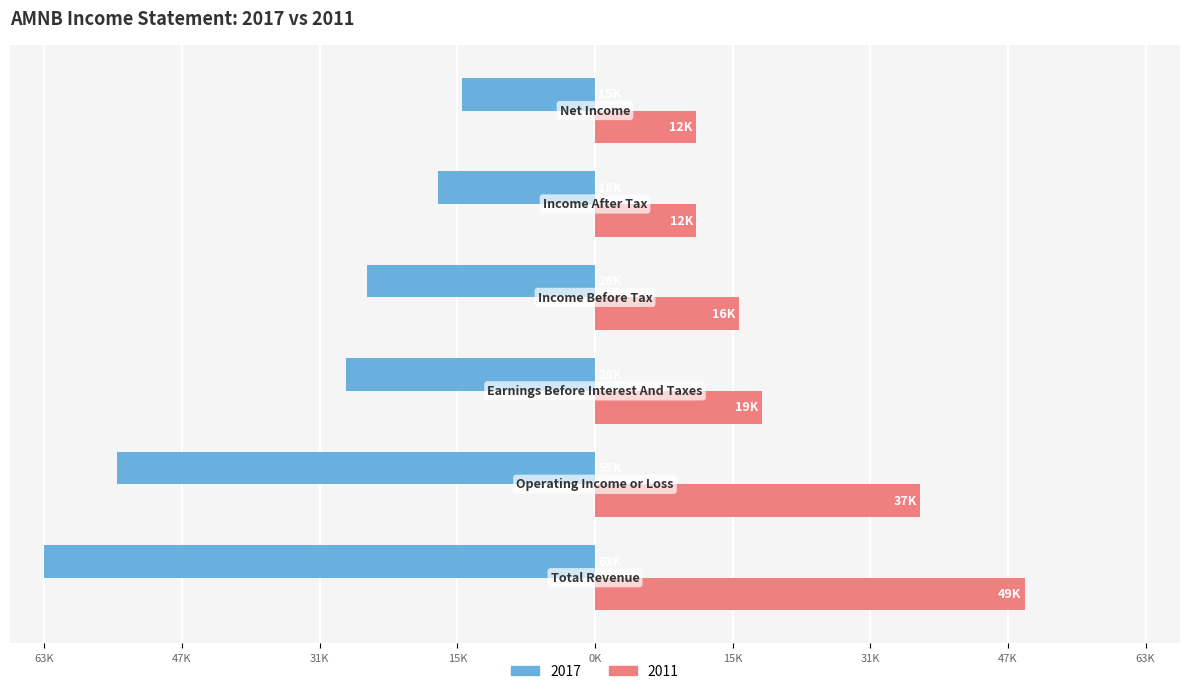

What are all the series names shown in the legend?

2017, 2011